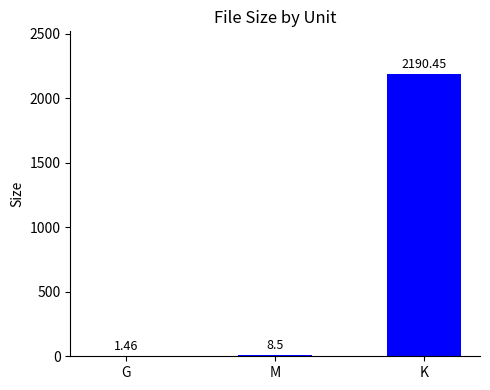

Does the chart contain stacked bars?

No